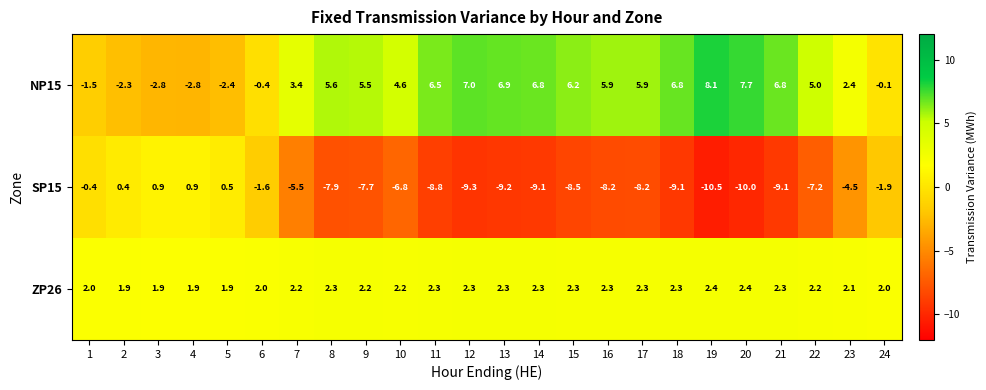

How many distinct data groups are displayed?

3